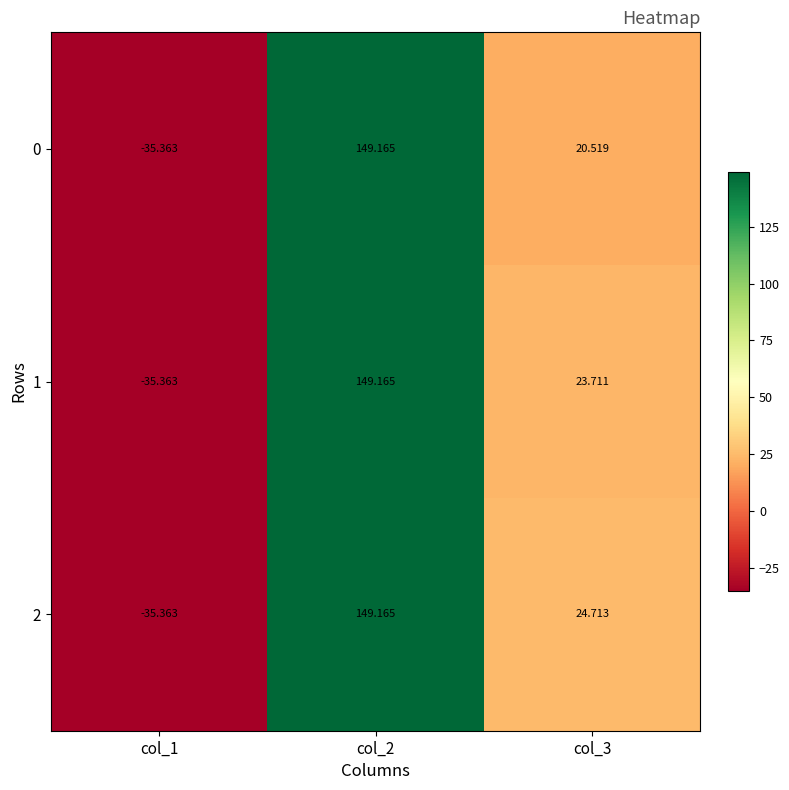

Reading left to right, list all the values displayed in this chart.

0: col_1=-35.4	col_2=149.2	col_3=20.5
1: col_1=-35.4	col_2=149.2	col_3=23.7
2: col_1=-35.4	col_2=149.2	col_3=24.7